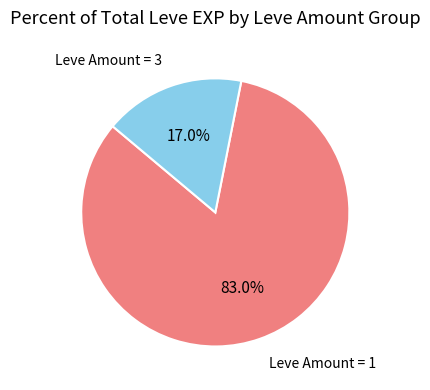

Is there any slice that represents more than half of the pie?

Yes